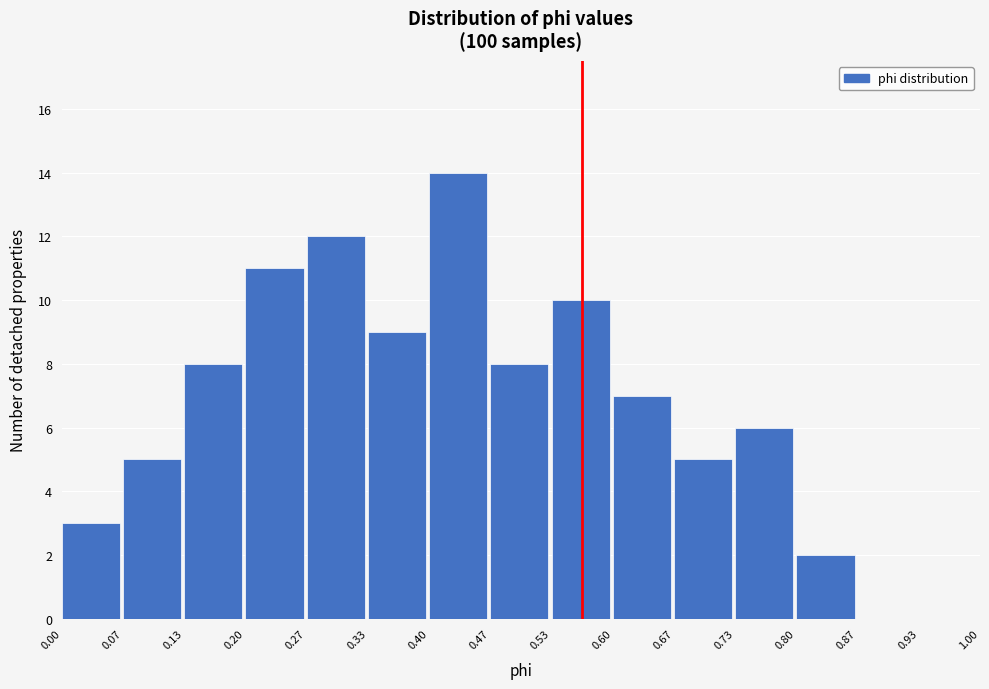

Which range on the x-axis has the tallest bar?

0.40 to 0.47